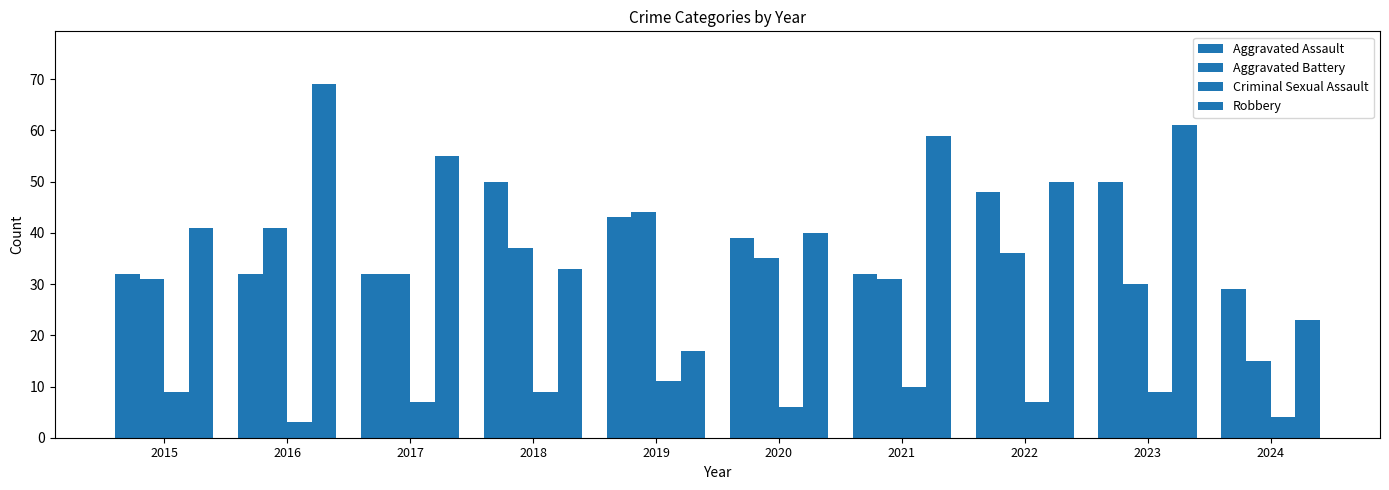

The value of Aggravated Assault at 2017 is 10. True or false?

False